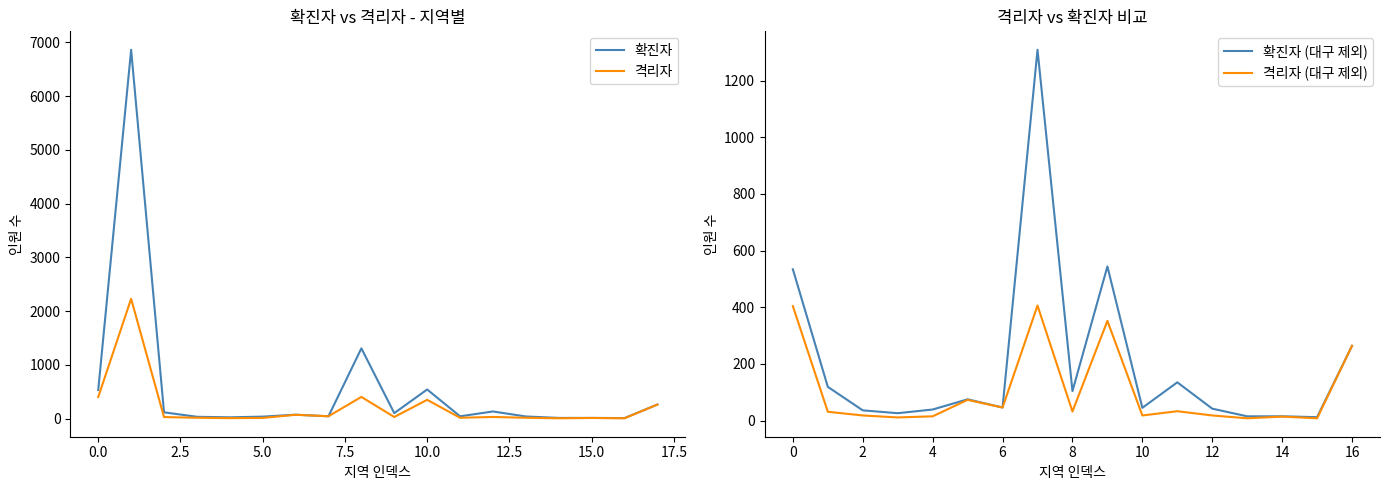

At which label does 확진자 reach its peak?

대구